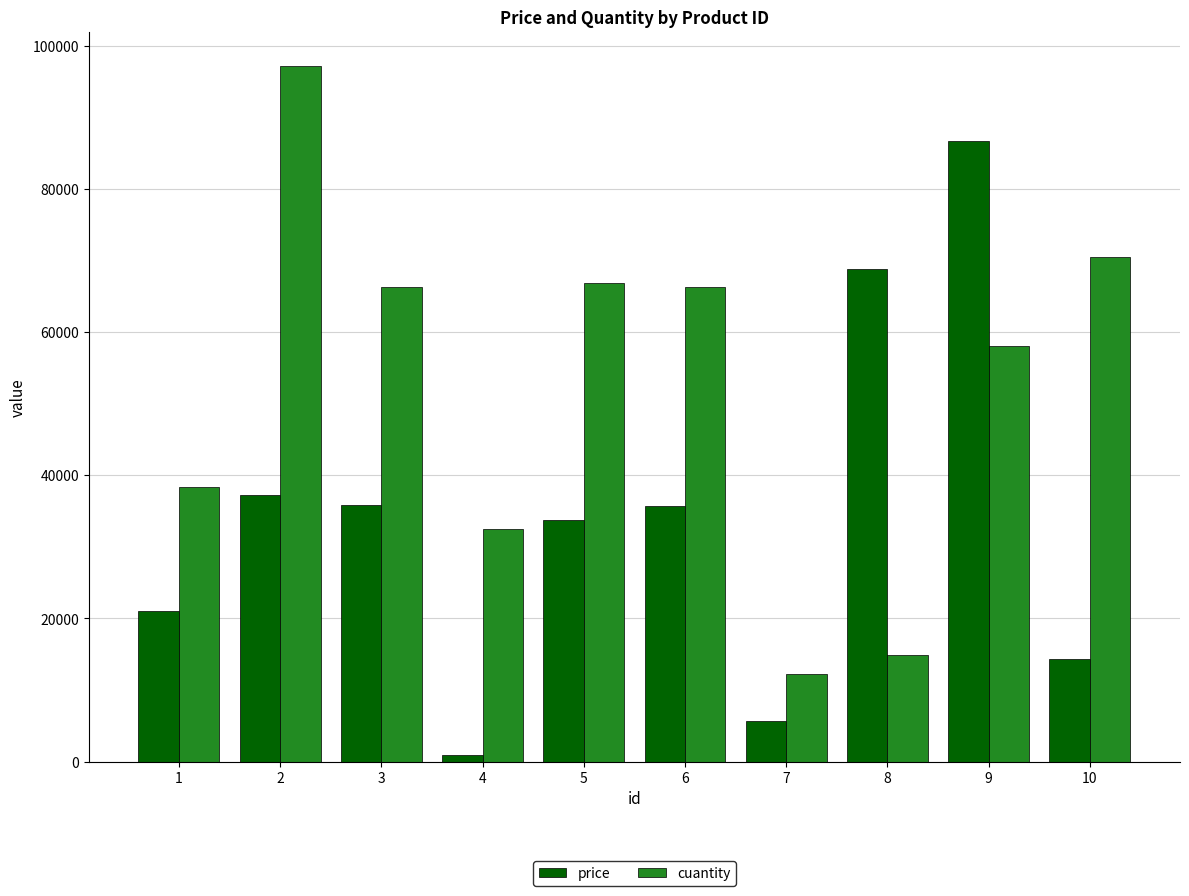

Where does the price series first go above 35673?

2